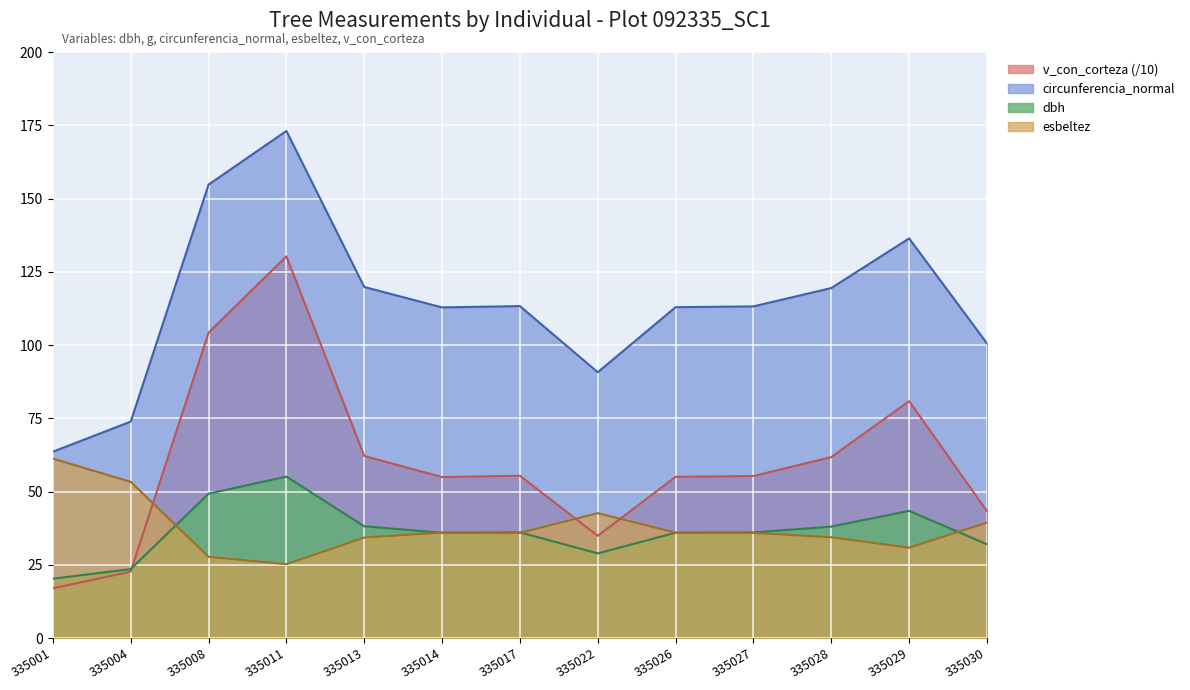

What is the difference between the second highest and minimum values in the g series?

87.3